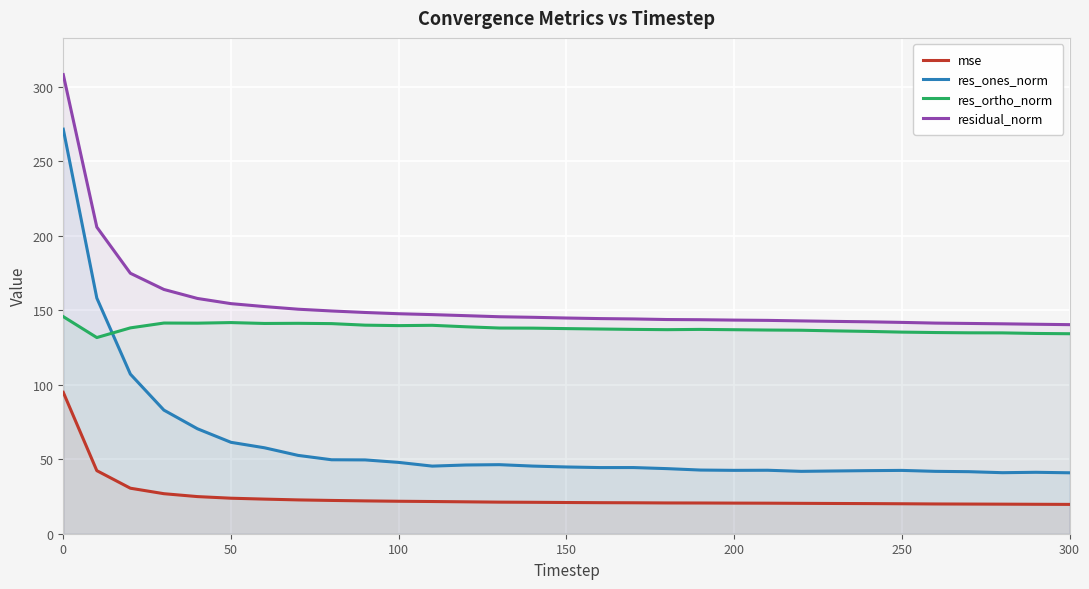

Which series has the largest total across all categories?

residual_norm